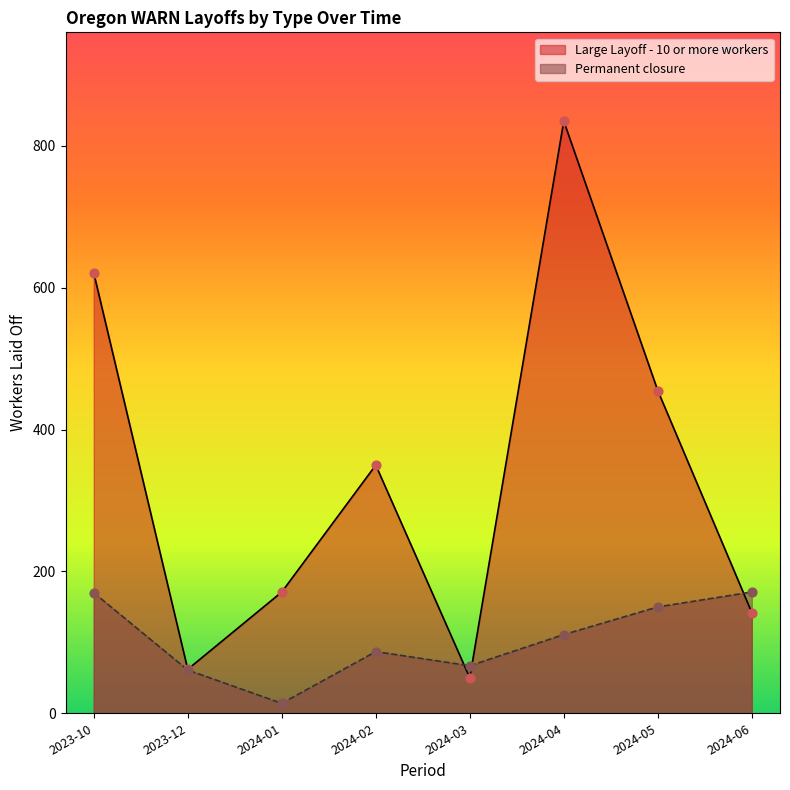

Which series has the largest total across all categories?

Large Layoff - 10 or more workers